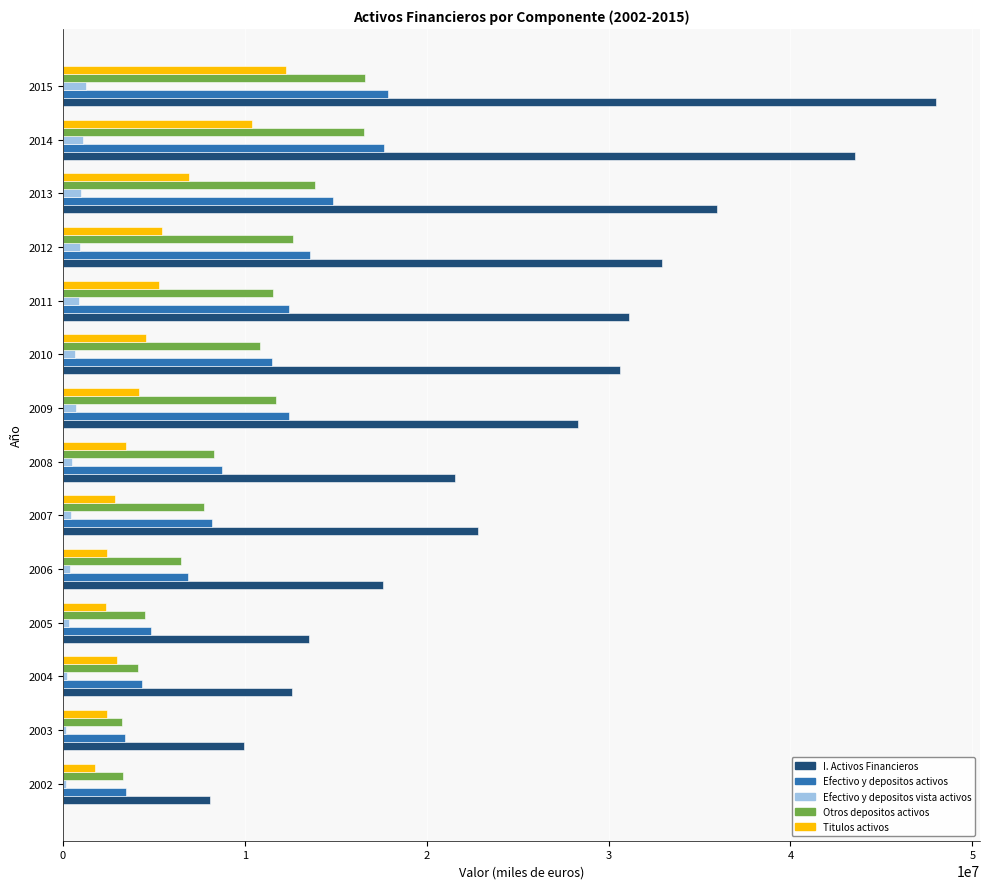

Which series has the widest spread of values?

I. Activos Financieros